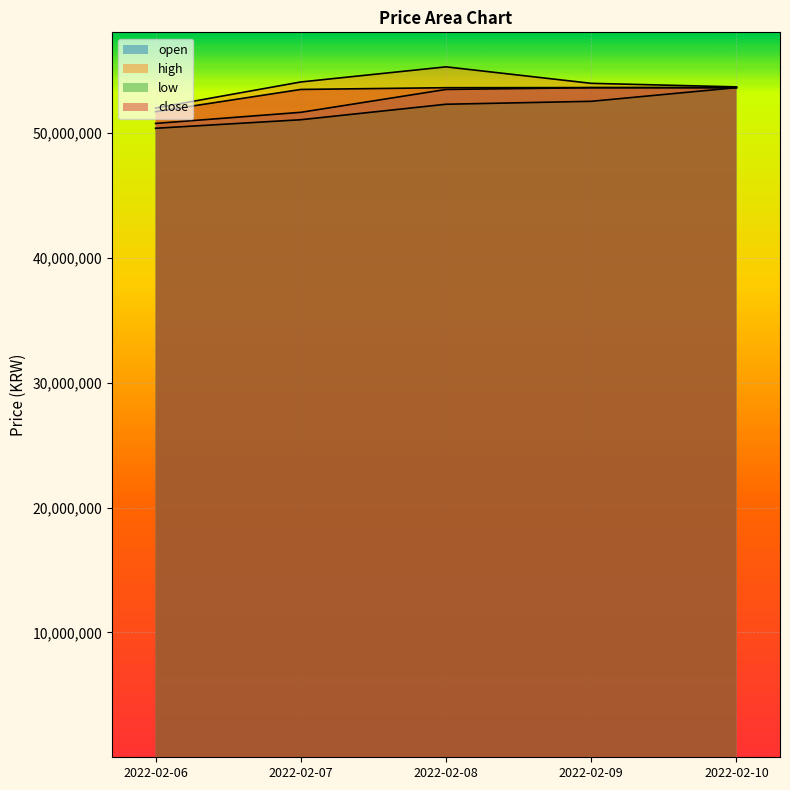

True or false: high and close cross at least once.

False